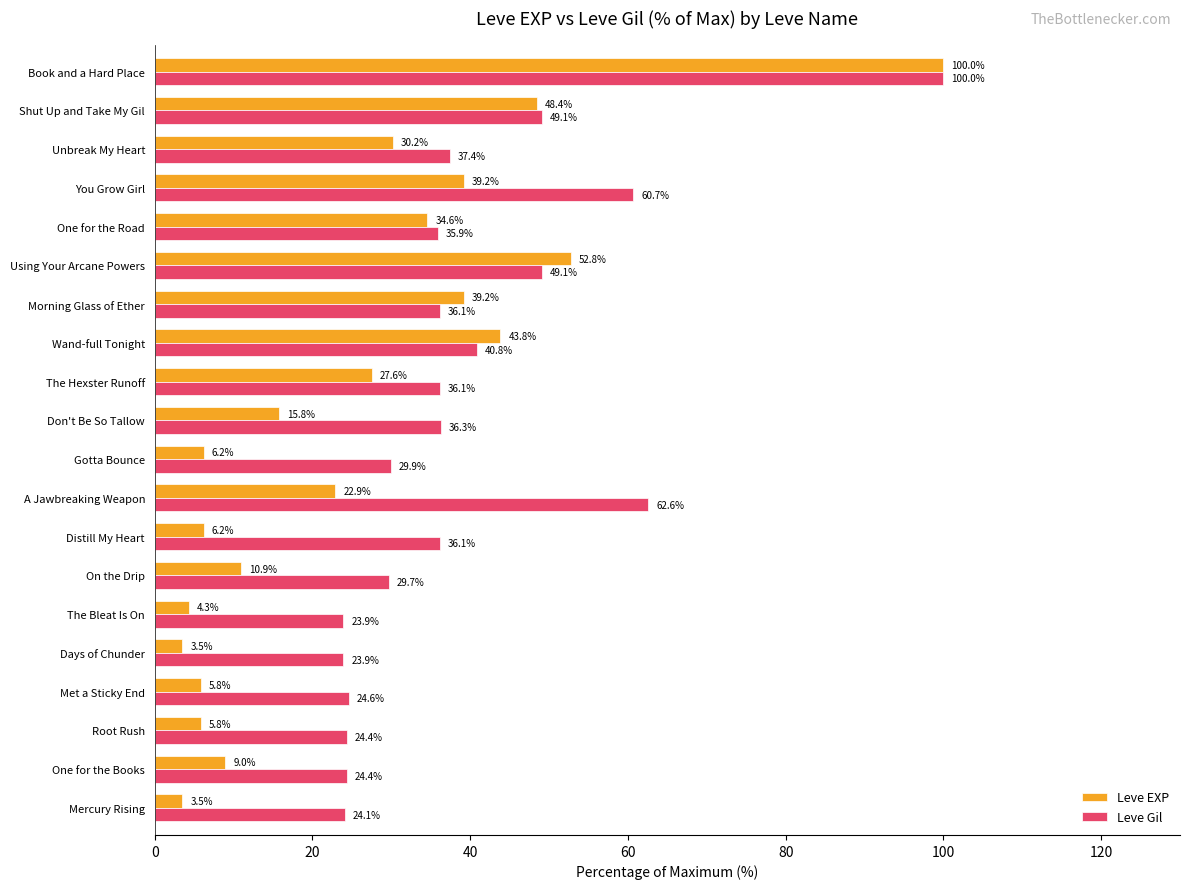

What is the difference between the second highest and minimum values in the Leve Gil series?

38.7